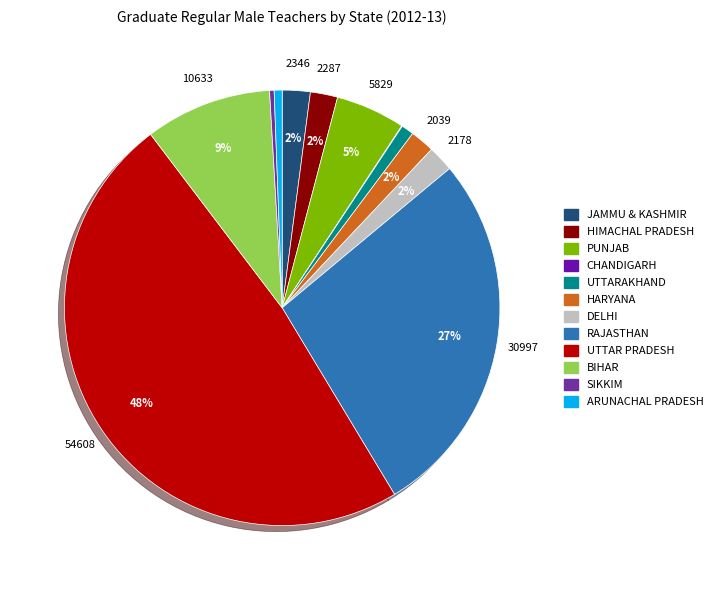

To the nearest percent, what is the difference between the JAMMU & KASHMIR and ARUNACHAL PRADESH slice percentages?

1%